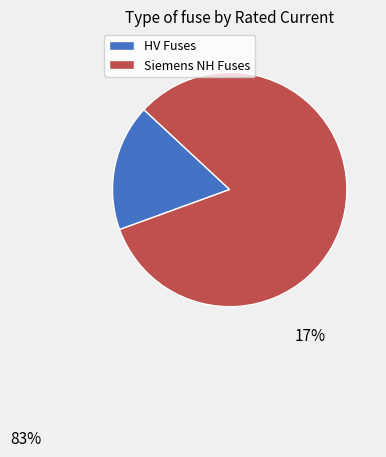

How many slices are in this pie chart?

2